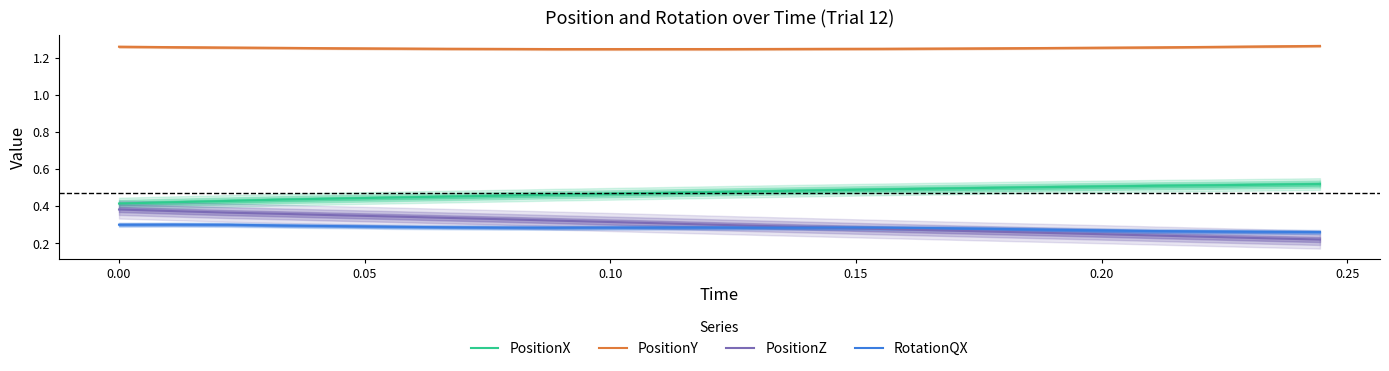

How many data points does each series have?

23